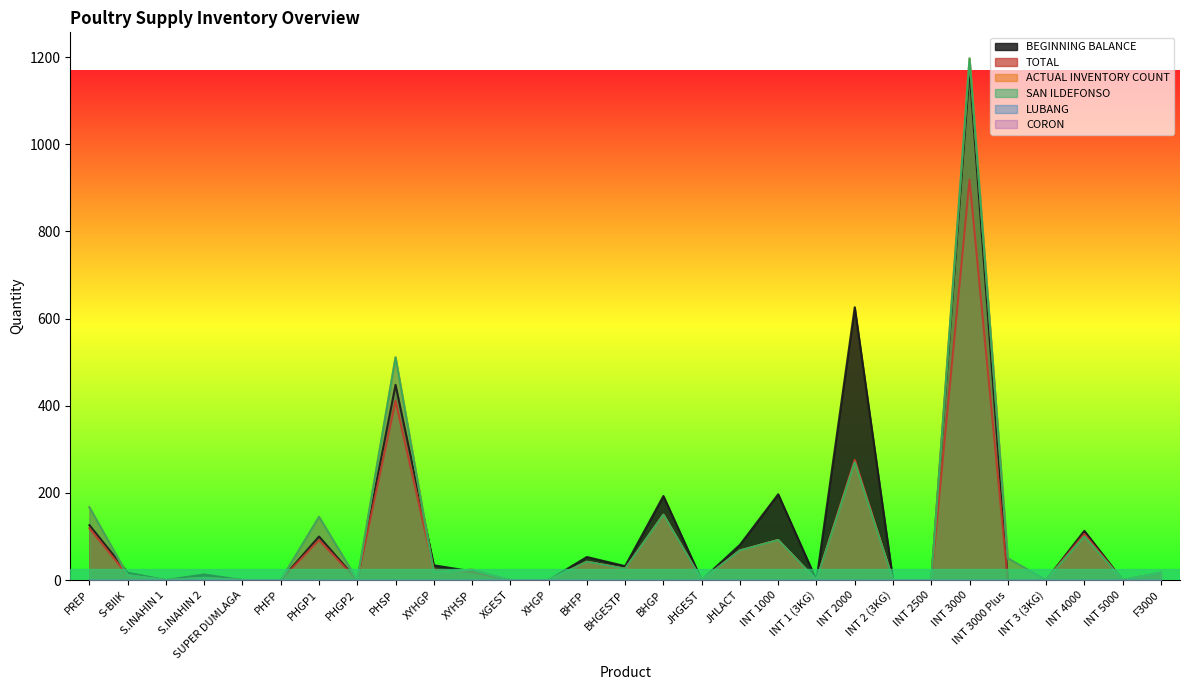

What is the difference between the highest and lowest values at PHSP?

100